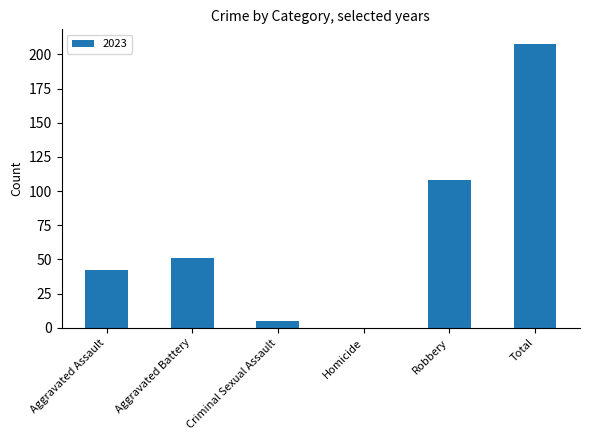

Where is the data nearest to the value 104?

Robbery